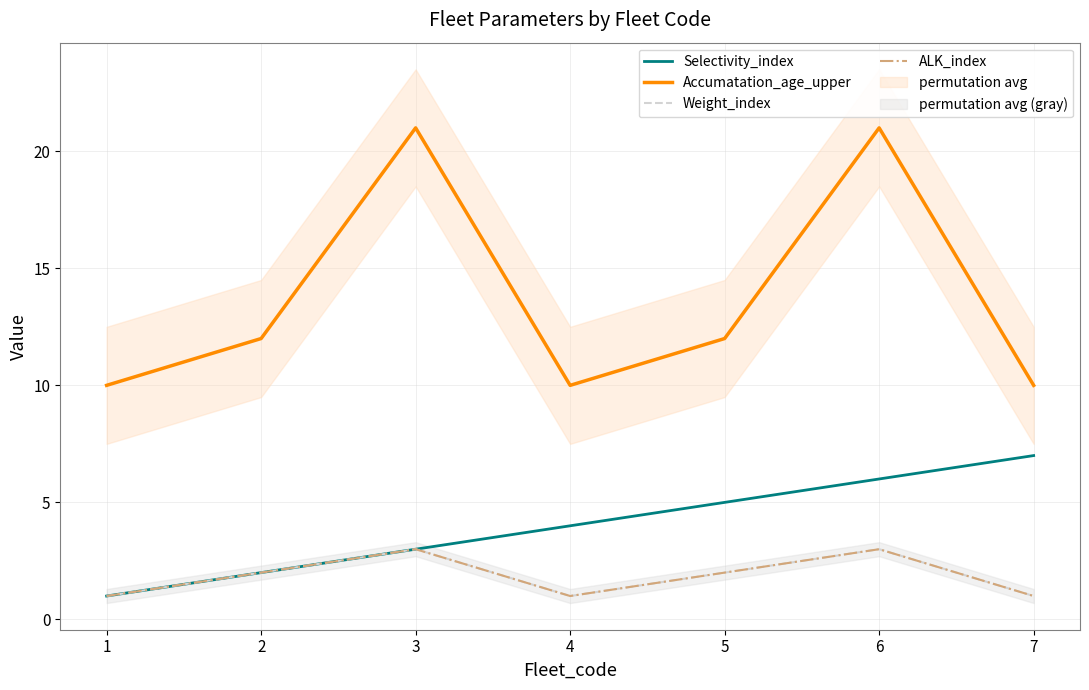

Reading left to right, list all the values displayed in this chart.

Selectivity_index: 1	2	3	4	5	6	7
Accumatation_age_upper: 10	12	21	10	12	21	10
Weight_index: 1	2	3	1	2	3	1
ALK_index: 1	2	3	1	2	3	1